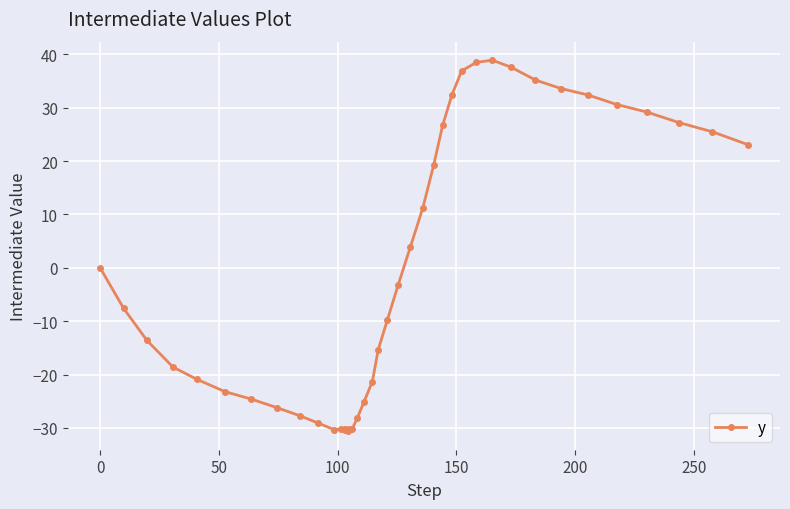

True or false: there are more than 0 points higher than both neighbors.

True